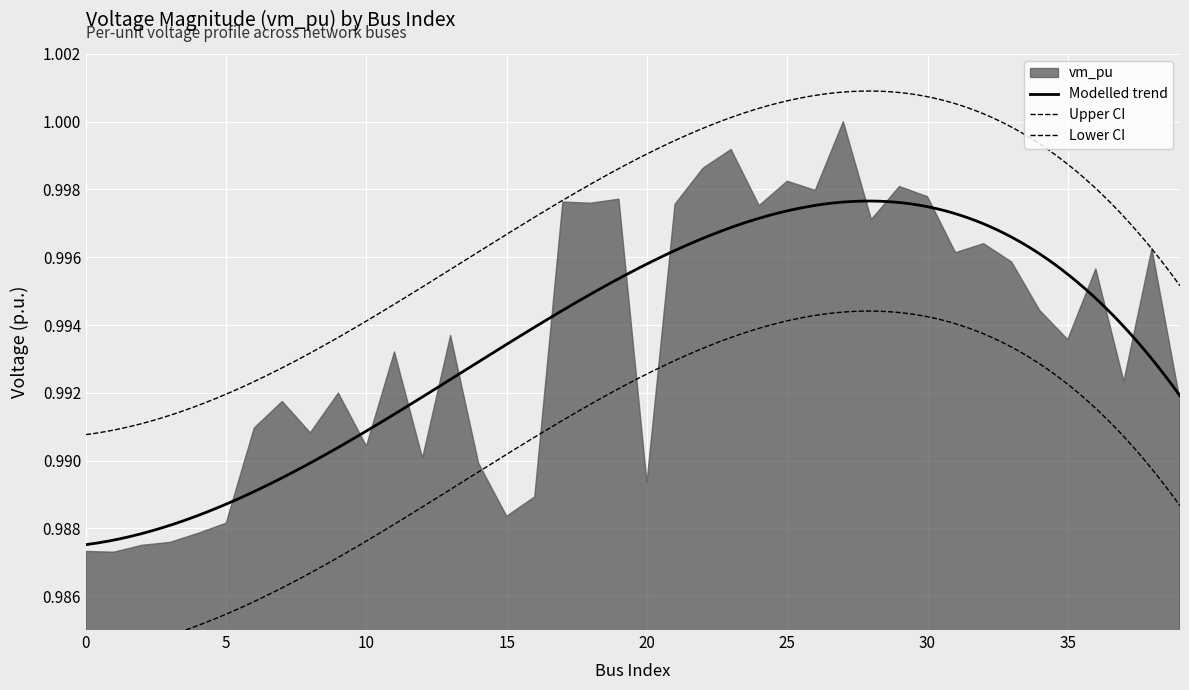

At which category does the data reach its first local peak?

7